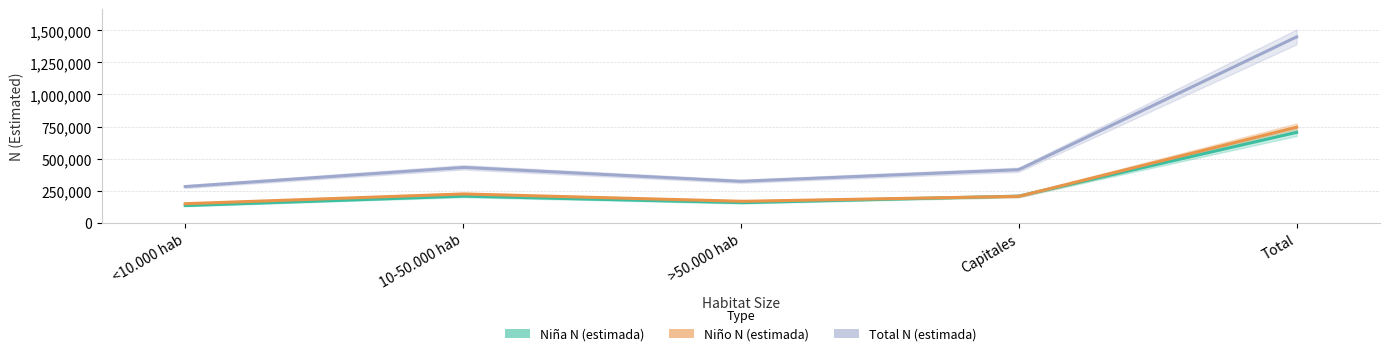

What is the value of the Total N (estimada) point at the 4th from the left?

413156